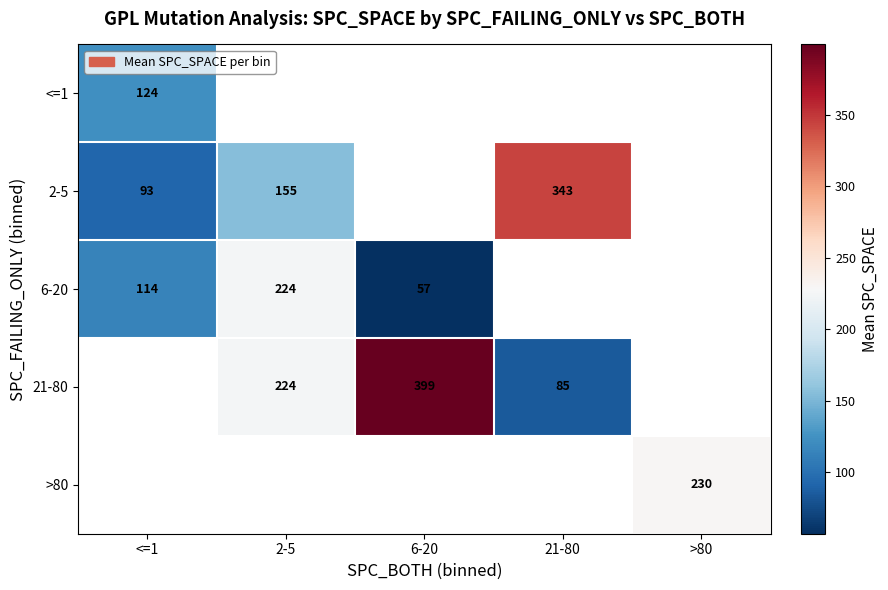

Is the value of <=1 at 6-20 greater than the value of 2-5 at 6-20?

No